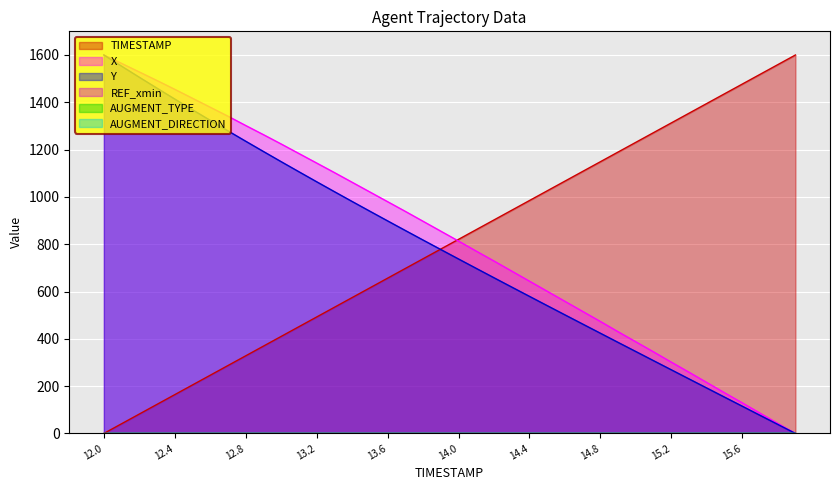

The value of X at 14.2 is 729.0. True or false?

True